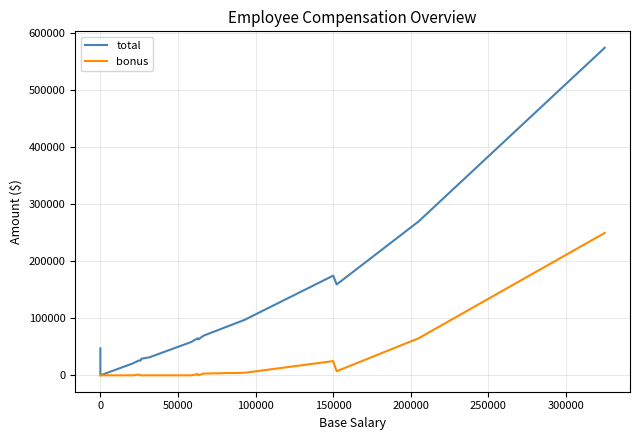

What is the difference between the maximum and minimum values in the bonus series?

250000.0